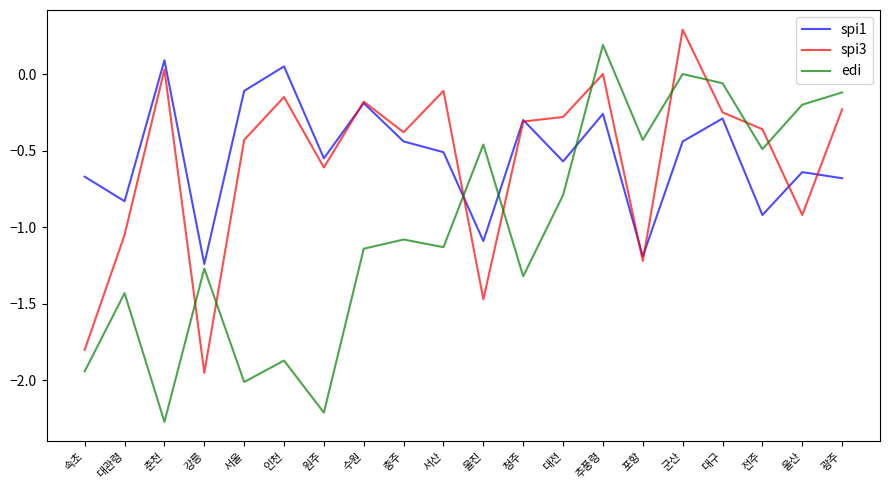

At which label does spi1 reach its minimum?

강릉